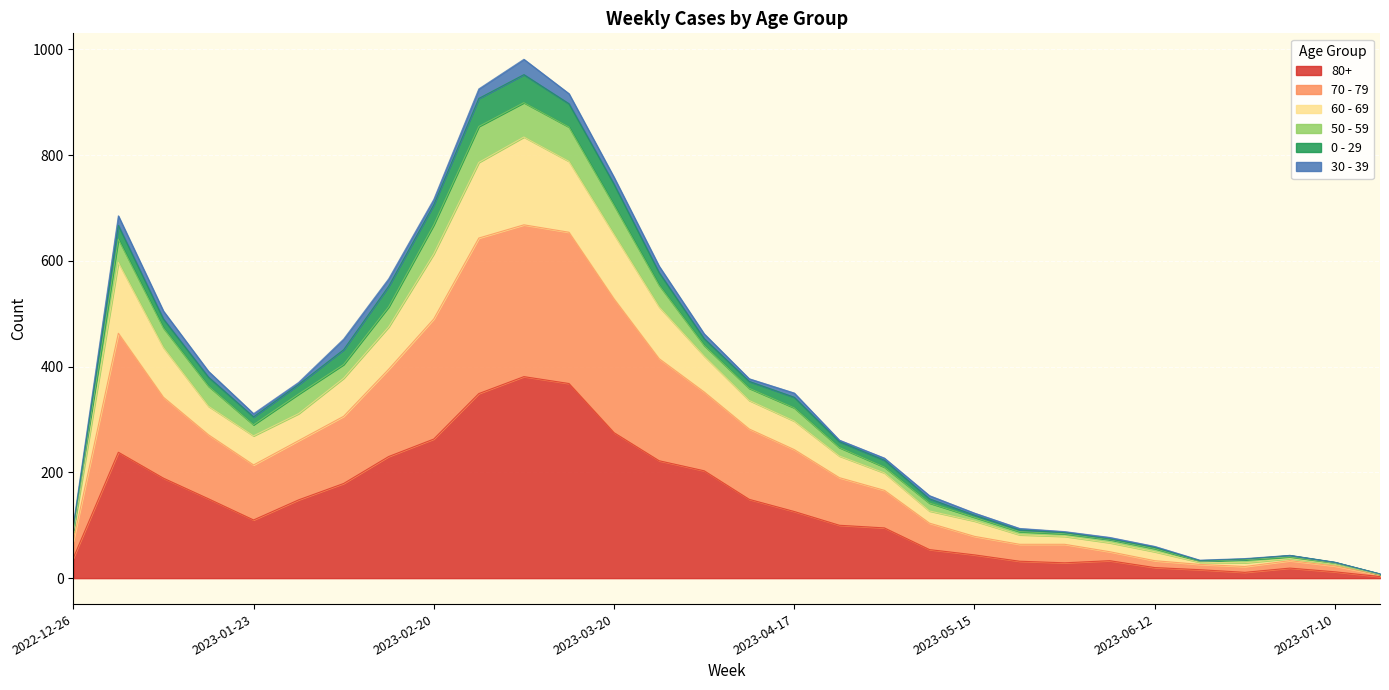

Which label corresponds to the largest value in the chart?

2023-03-06